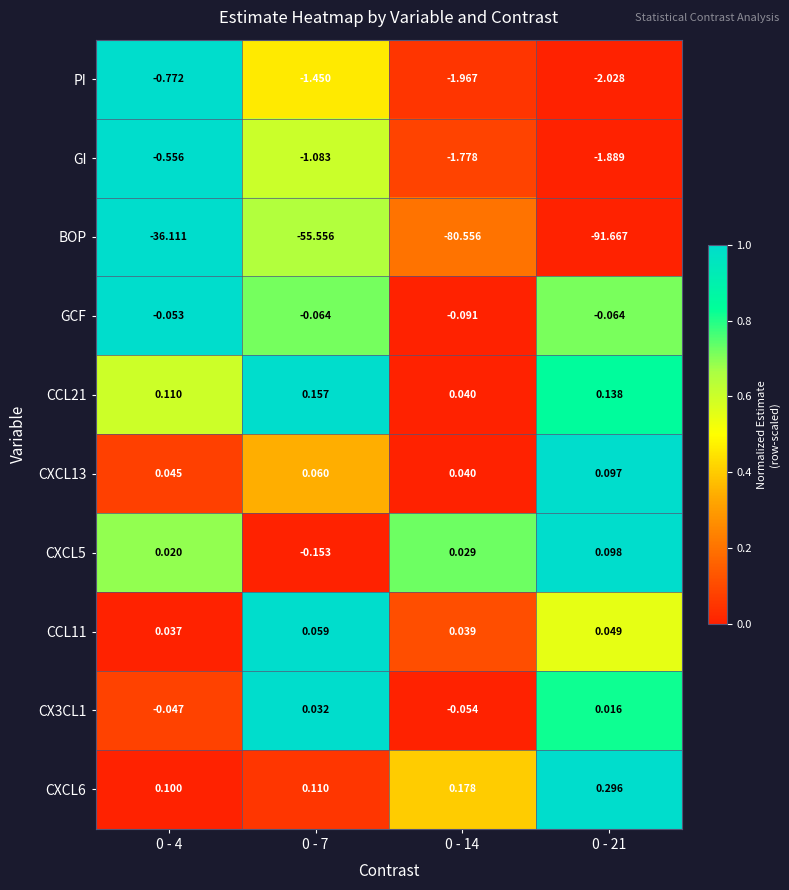

Is the value of CXCL6 at 0 - 14 greater than the value of CX3CL1 at 0 - 7?

Yes